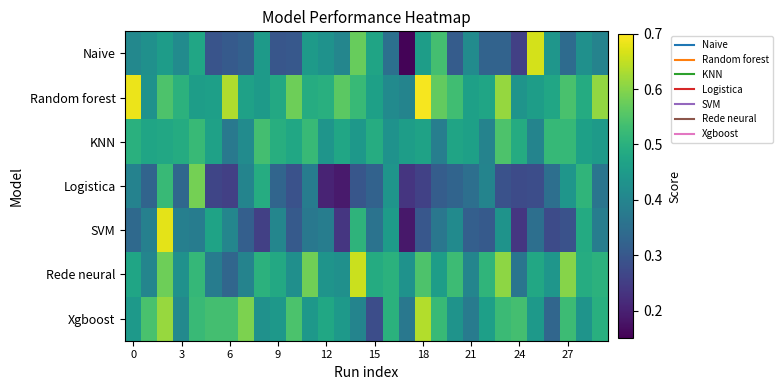

Which series has the largest total across all categories?

Random forest